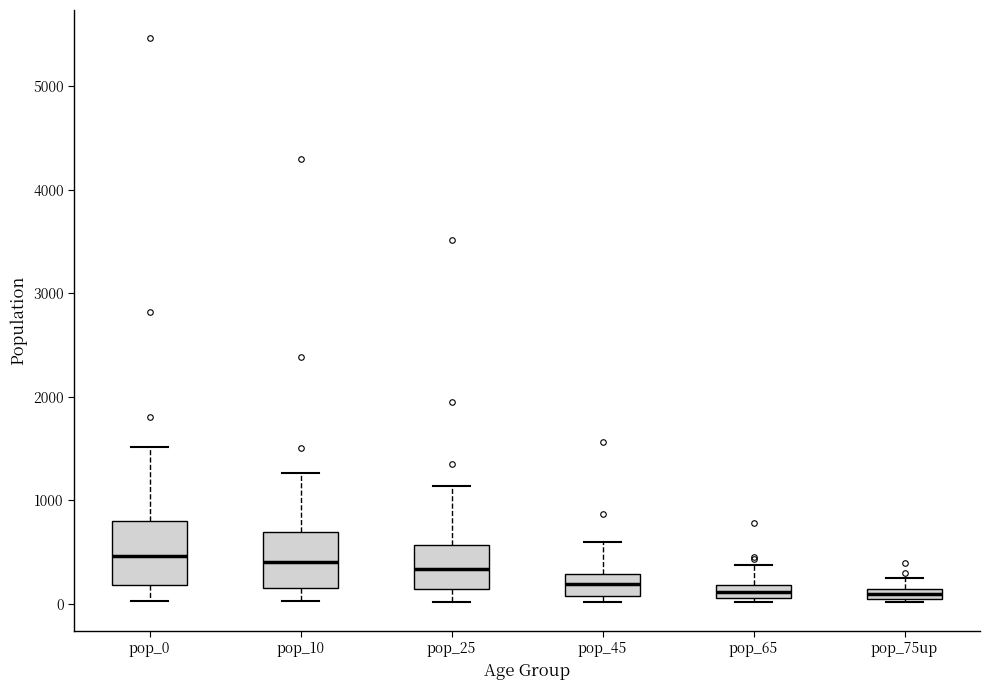

Where does the median line of the box for pop_45 sit on the y-axis? The values are not printed on the chart, so give them approximately, as read against the axis.

200